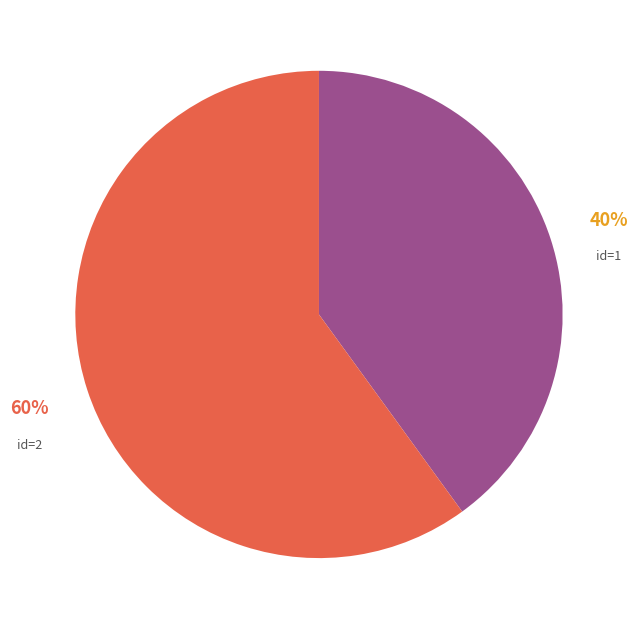

Is there any slice that represents more than half of the pie?

Yes